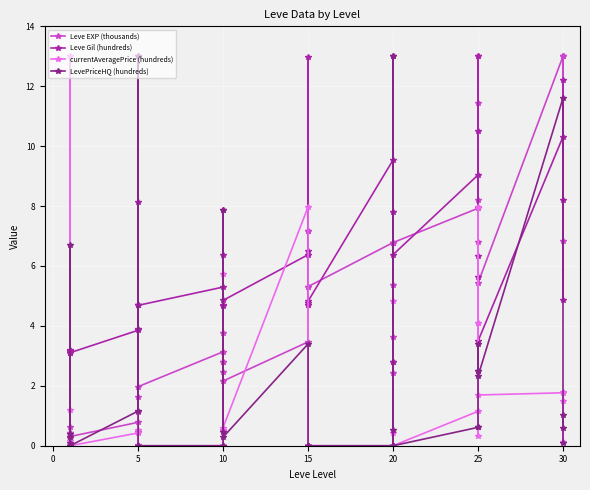

At which category does Leve Gil (hundreds) reach its first local peak?

10